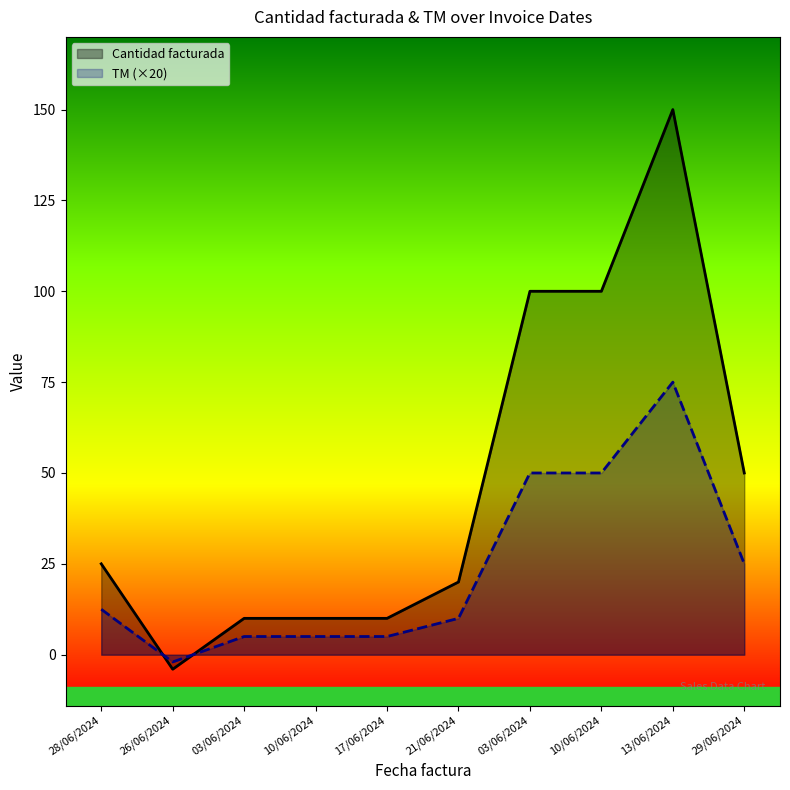

What are all the series names shown in the legend?

Cantidad facturada, TM (×20)